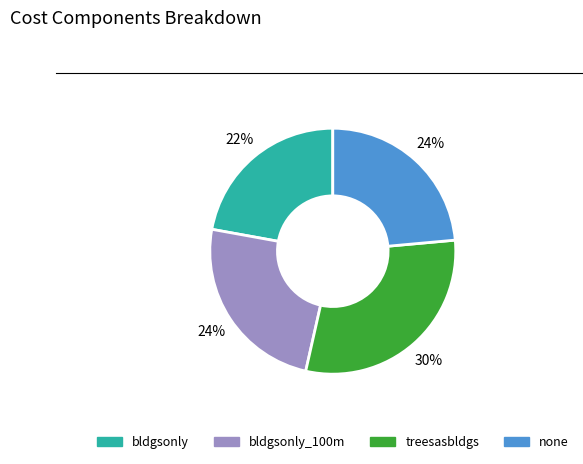

To the nearest percent, what is the difference between the largest and smallest slice percentages?

8%